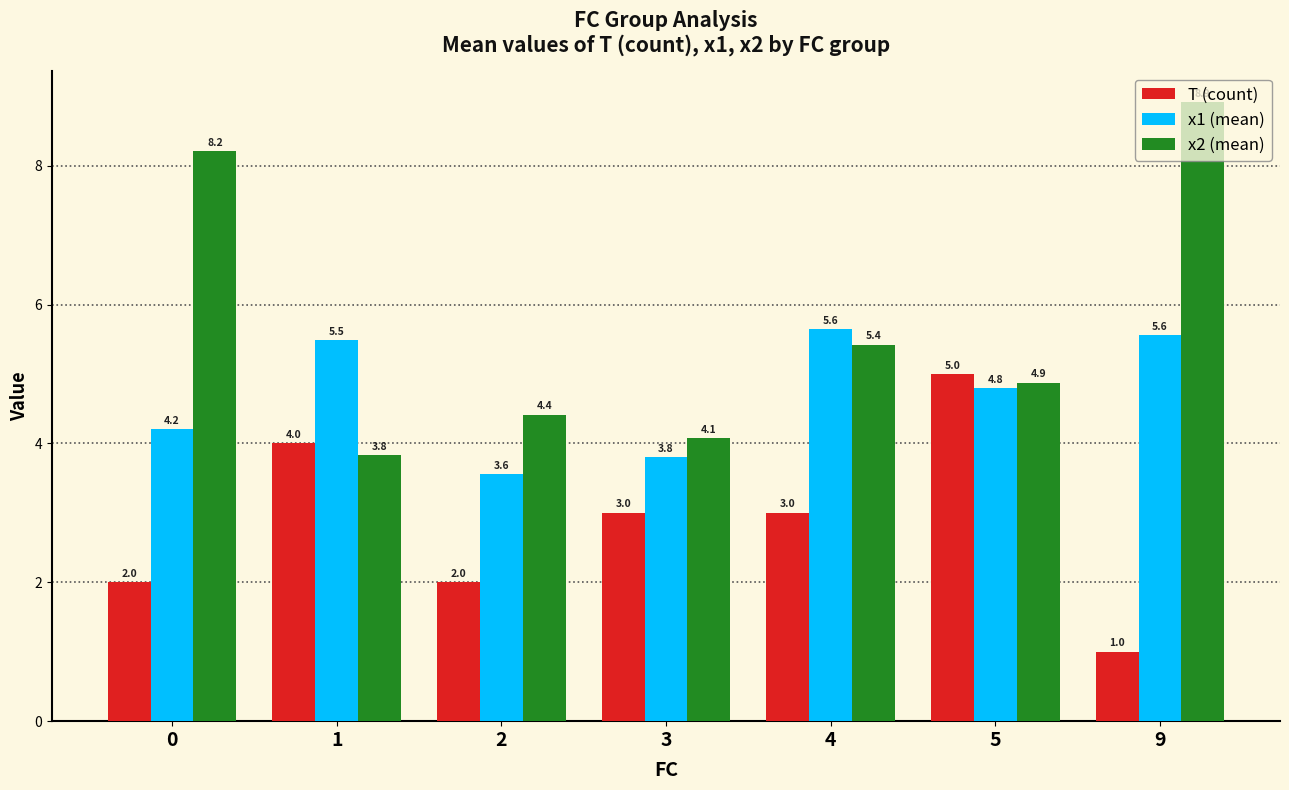

True or false: T (count) has a value of 1.0 at 9.

True